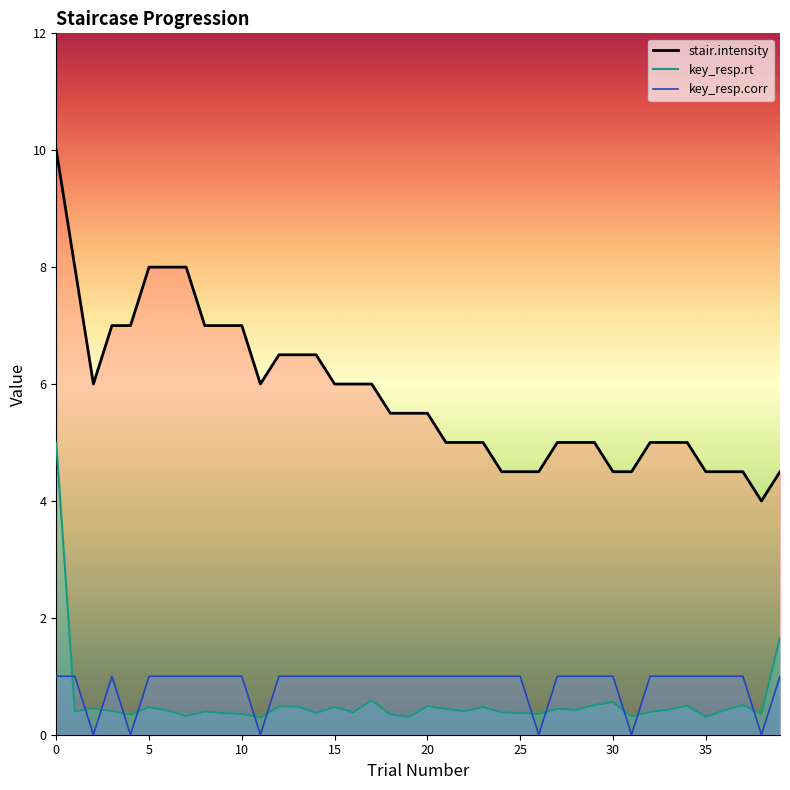

What is the average value of the stair.intensity series?

5.8